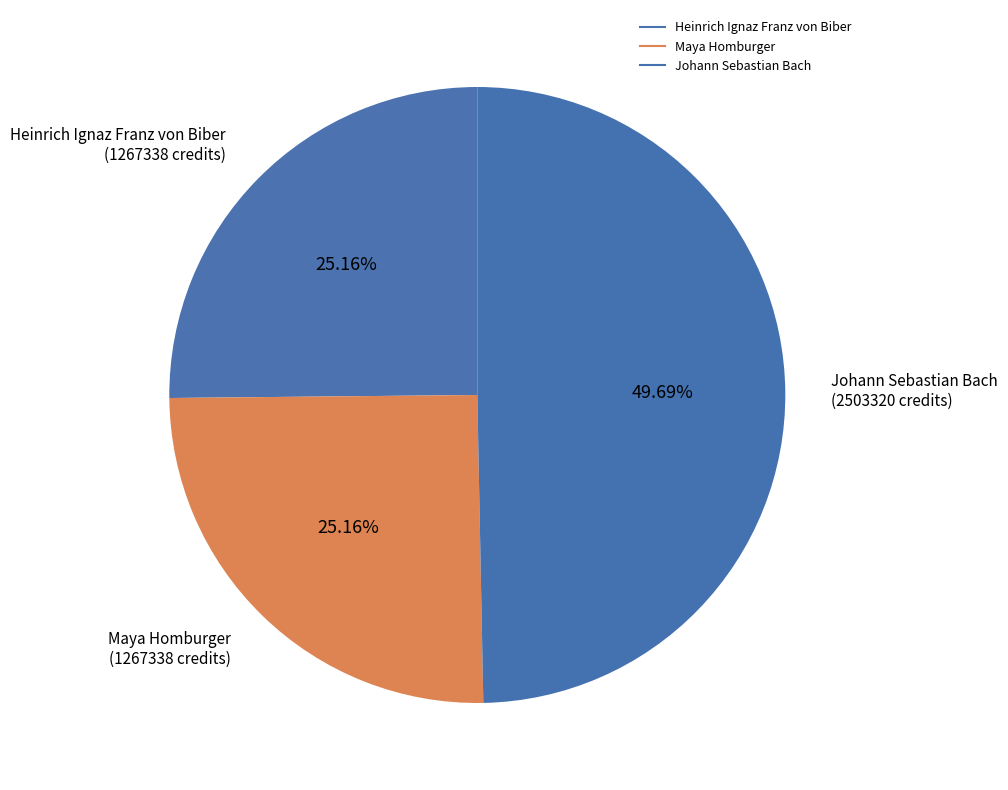

Count the number of slices in the pie.

3